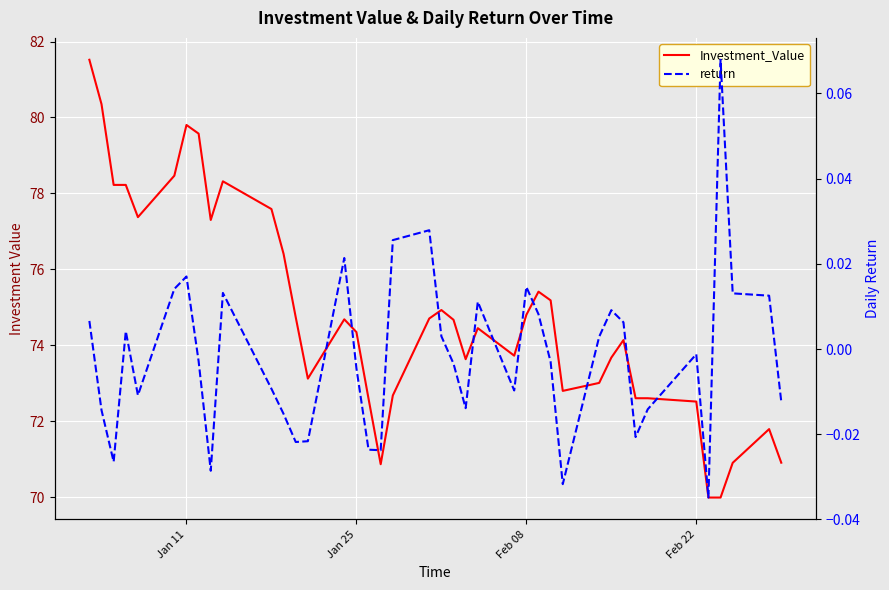

True or false: return has a value of -0.0 at Jan 25.

False